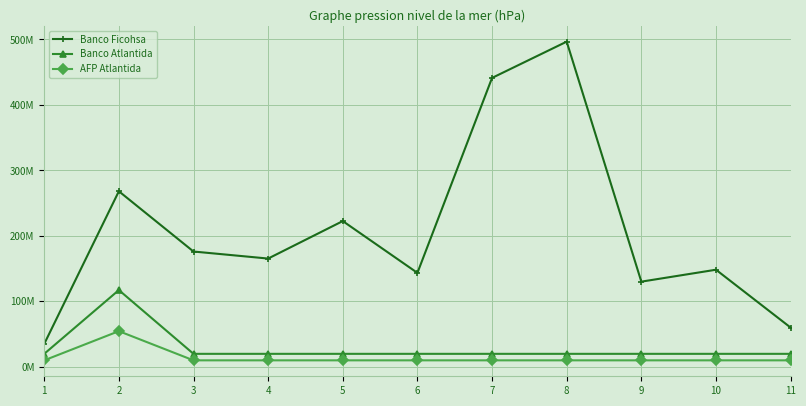

What is the minimum value shown in the chart?

9924823.8